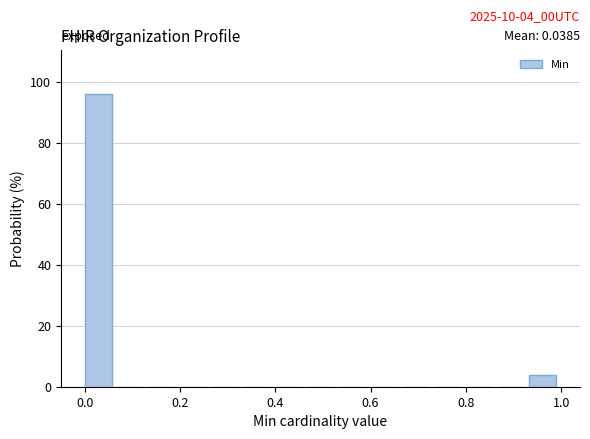

Around what value on the x-axis is the tallest bar? Give the approximate position of its centre, as read against the axis.

0.02